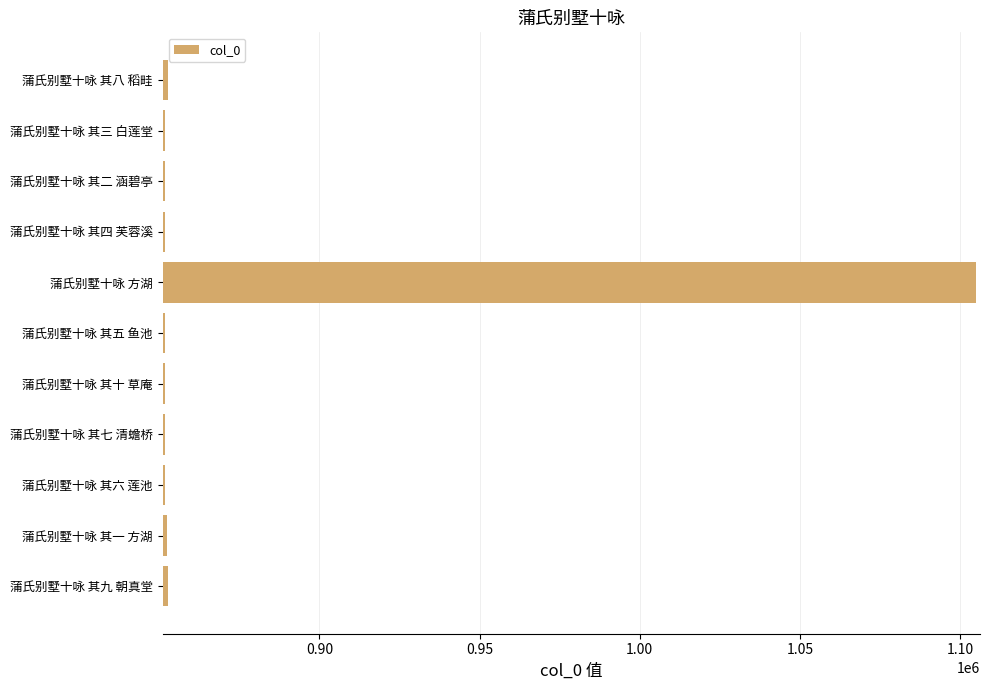

Approximately how many times larger is the value at 蒲氏别墅十咏 其四 芙蓉溪 compared to 蒲氏别墅十咏 其三 白莲堂?

1.0